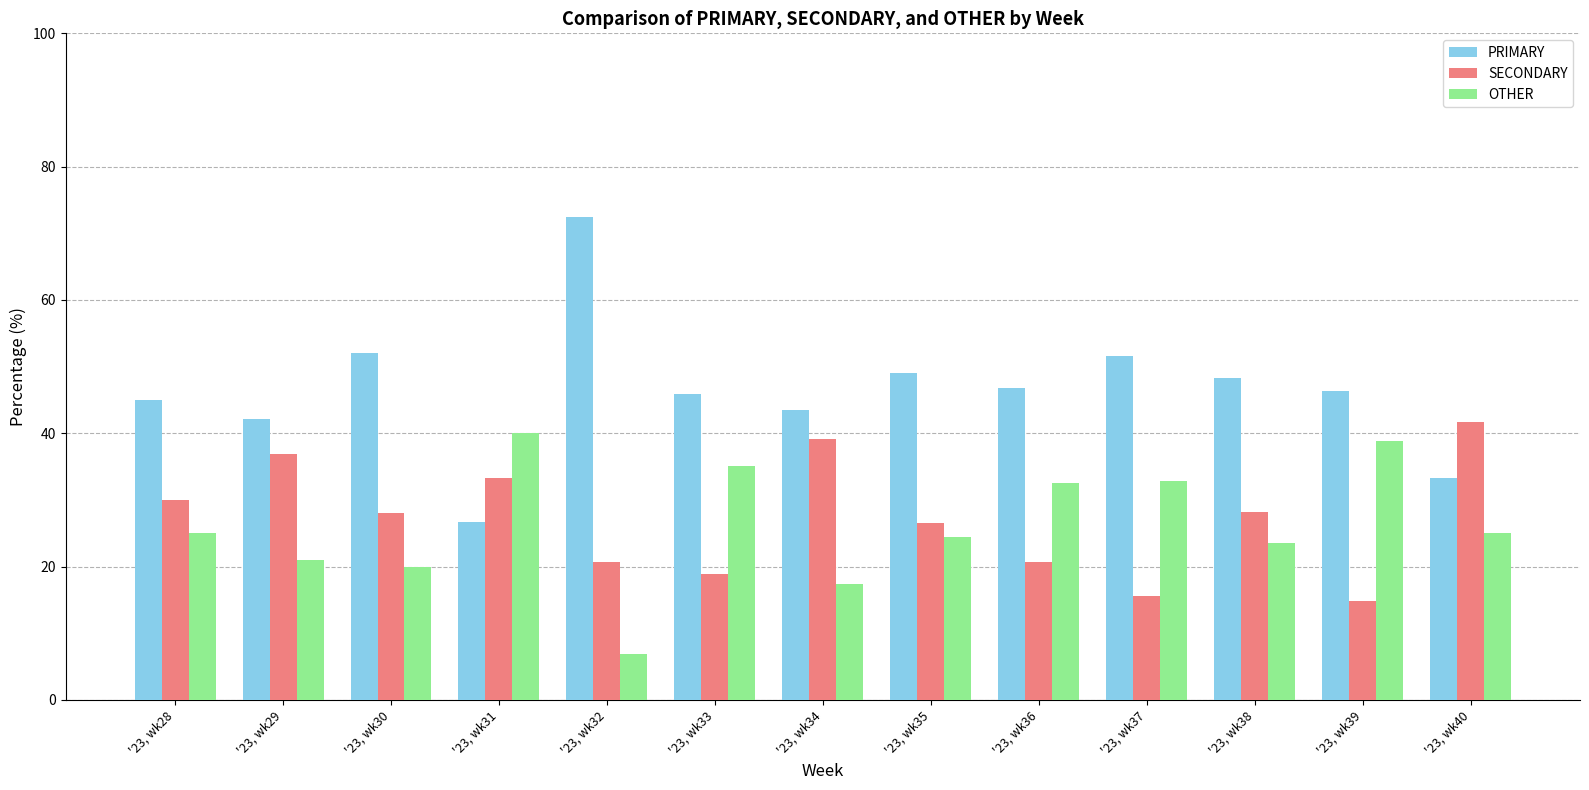

Which series has the largest range (max minus min)?

PRIMARY